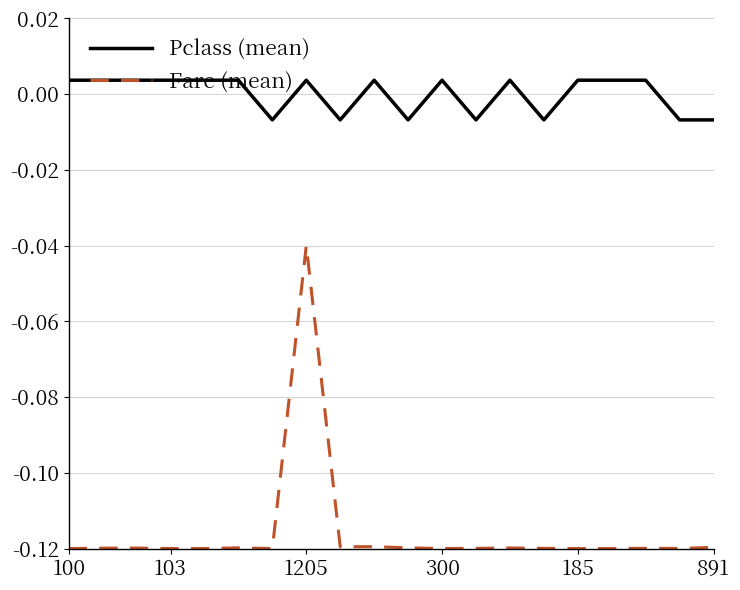

True or false: Fare (mean) and Pclass (mean) cross at least once.

False